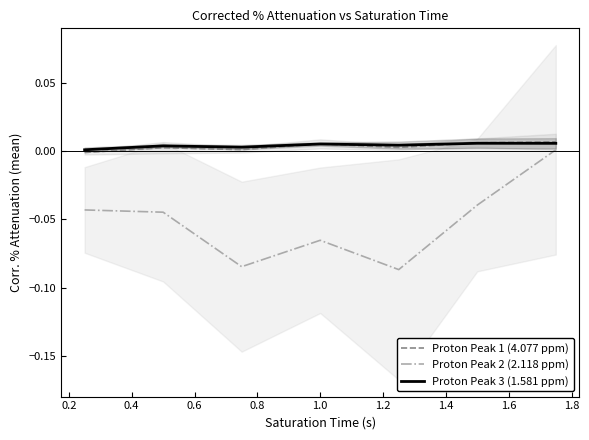

True or false: Proton Peak 2 (2.118 ppm) and Proton Peak 1 (4.077 ppm) cross at least once.

False